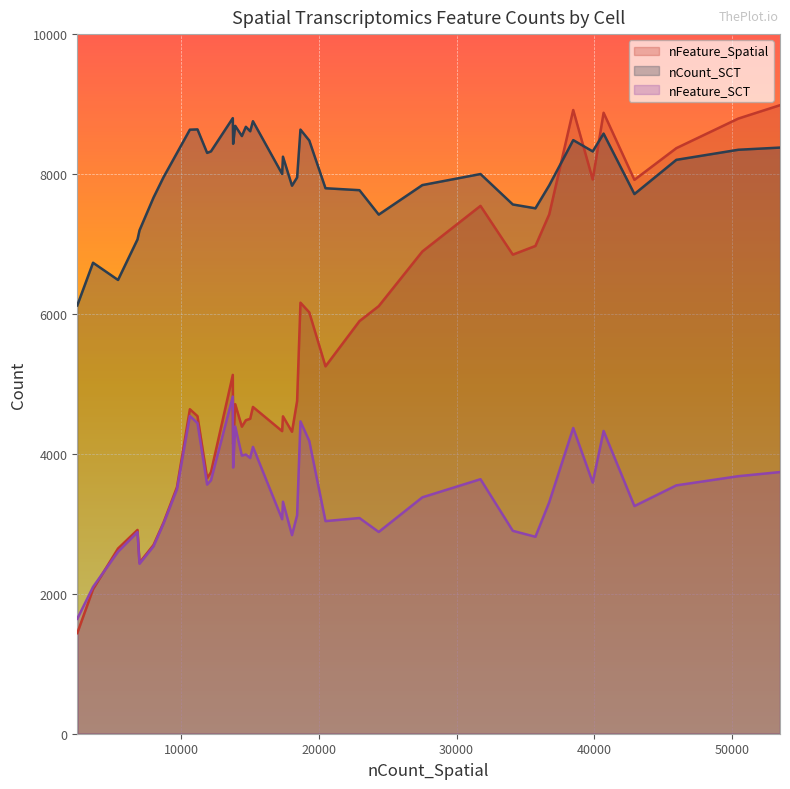

What is the sum of the nFeature_SCT values at 11 and 33?

7098